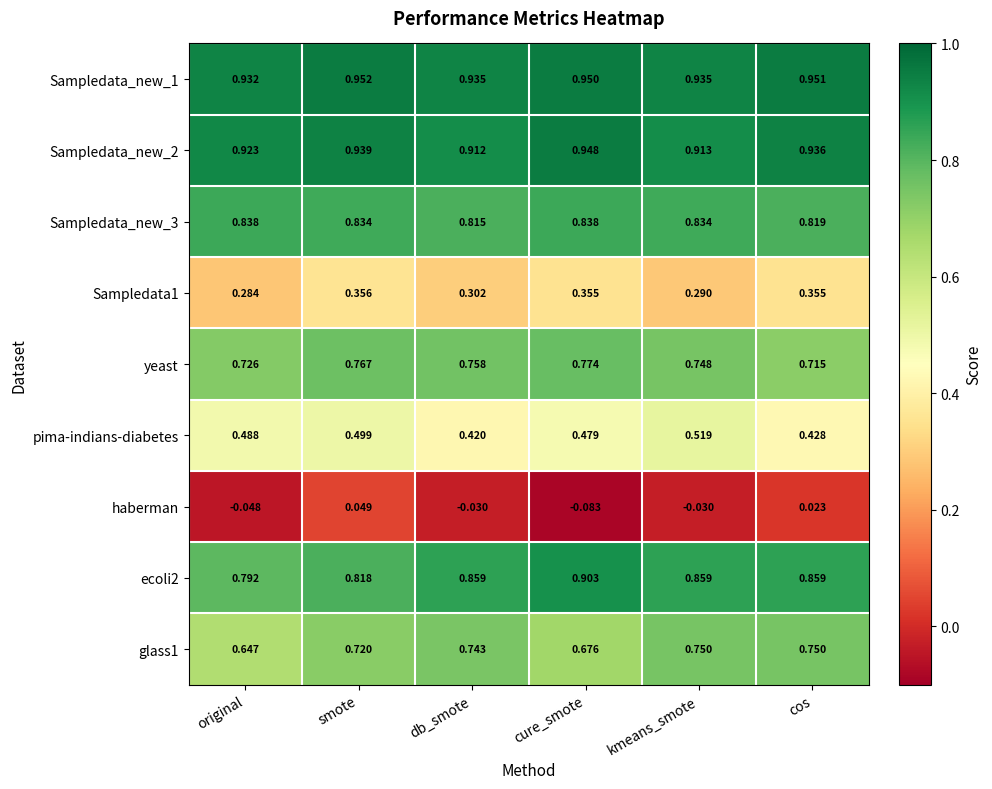

At which category is the sum across all series the highest?

smote